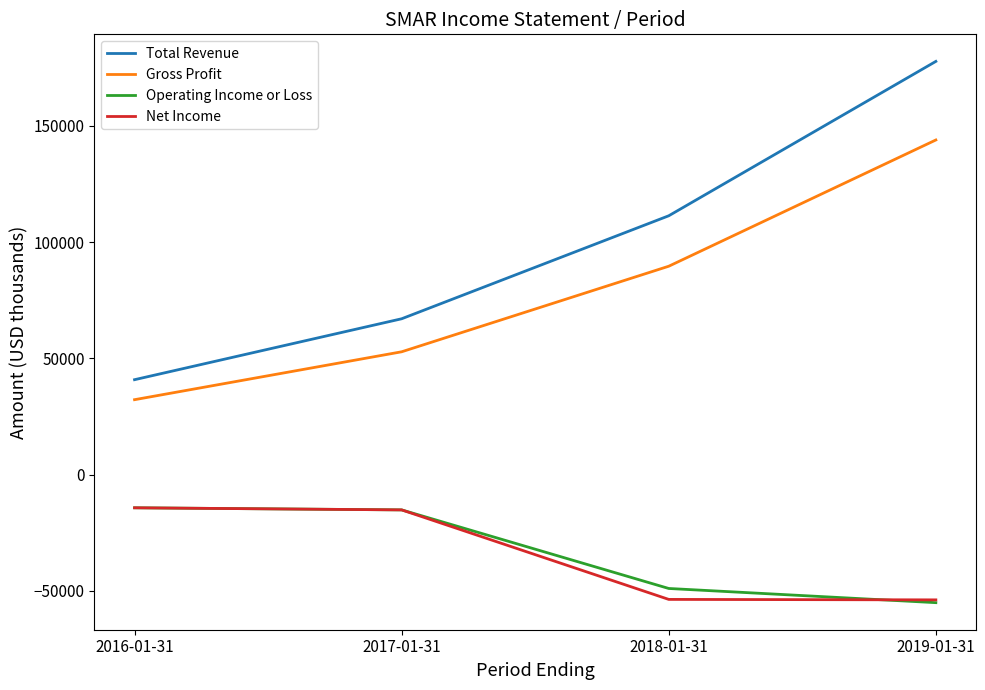

Which category has the lowest value in the Total Revenue series?

2016-01-31